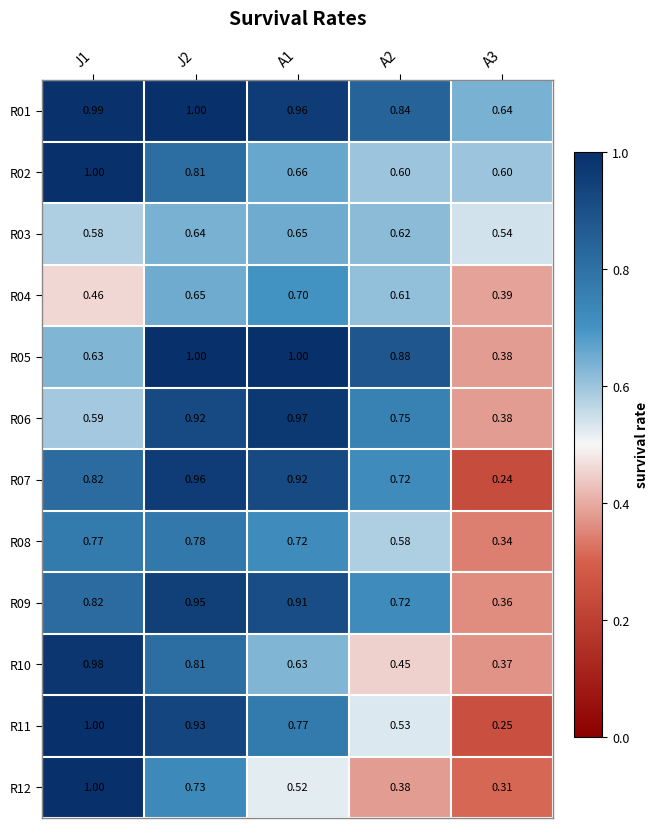

Is the value of R09 at J2 greater than the value of R04 at J1?

Yes